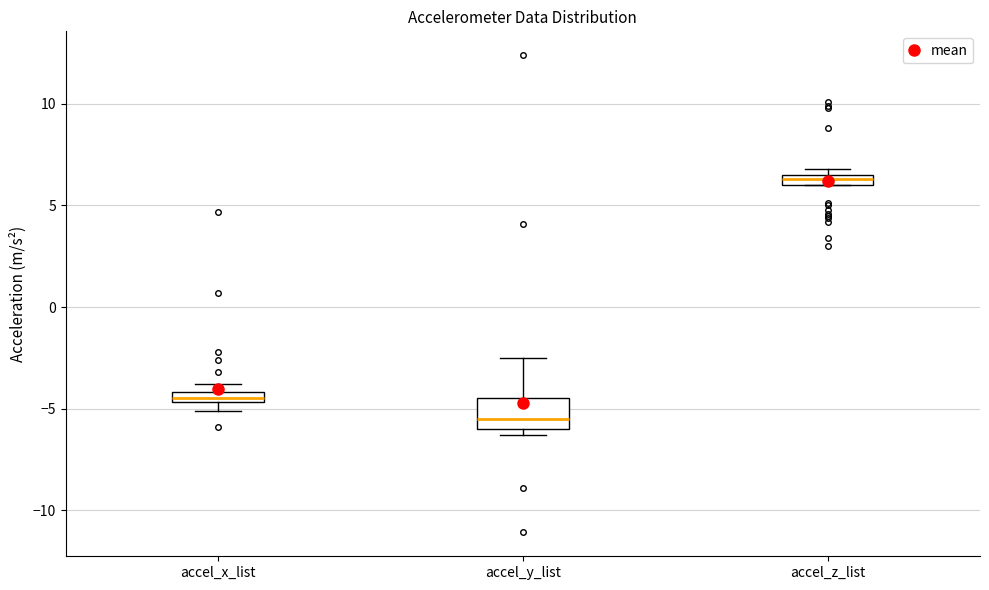

Which box has the highest median line?

accel_z_list